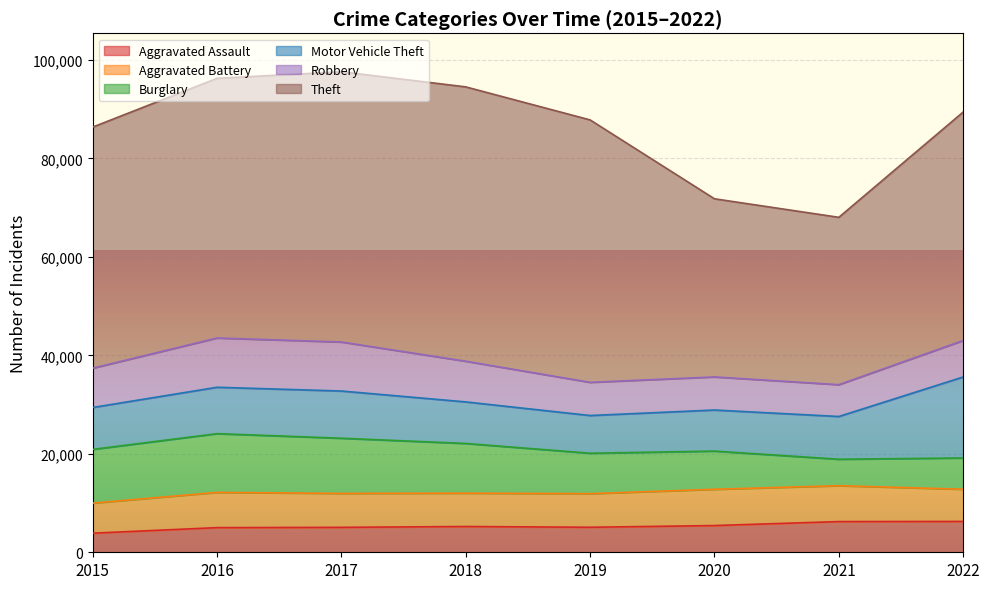

What is the difference between the Burglary values at 2022 and 2015?

4552